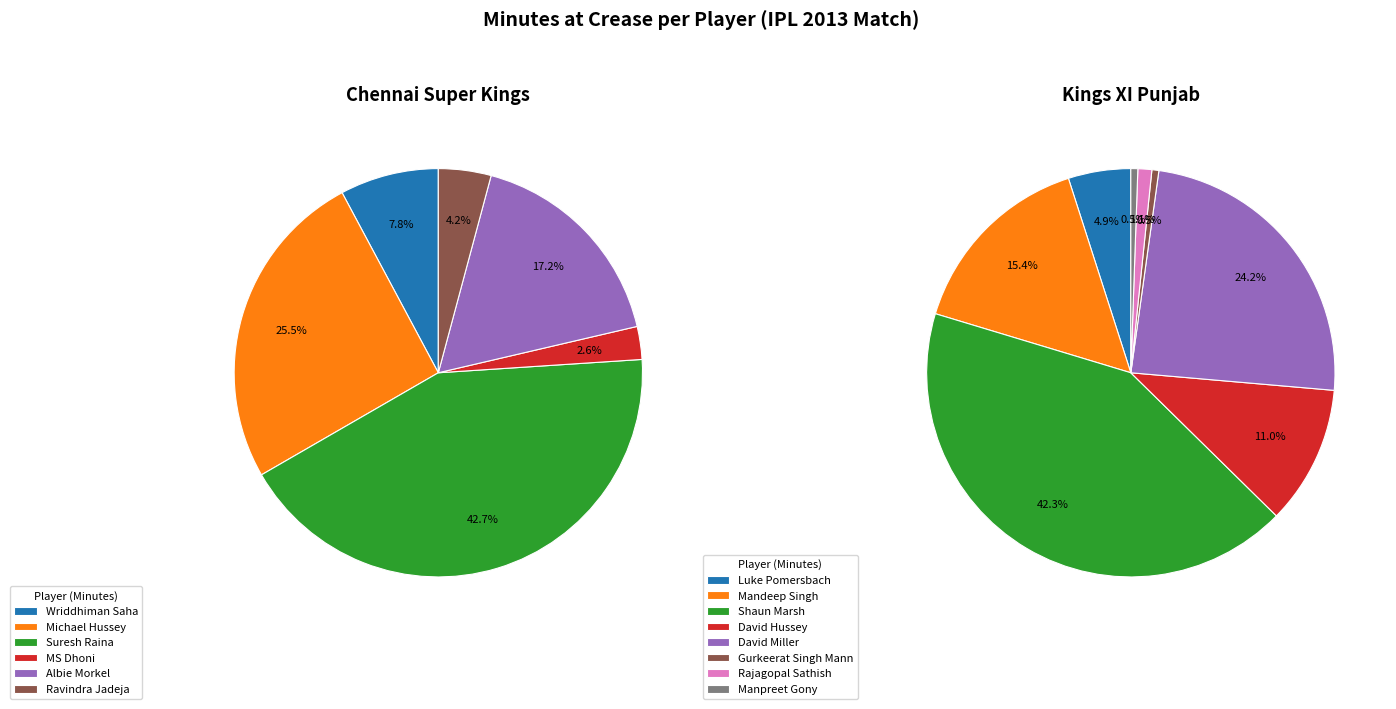

How many slices are in this pie chart?

14